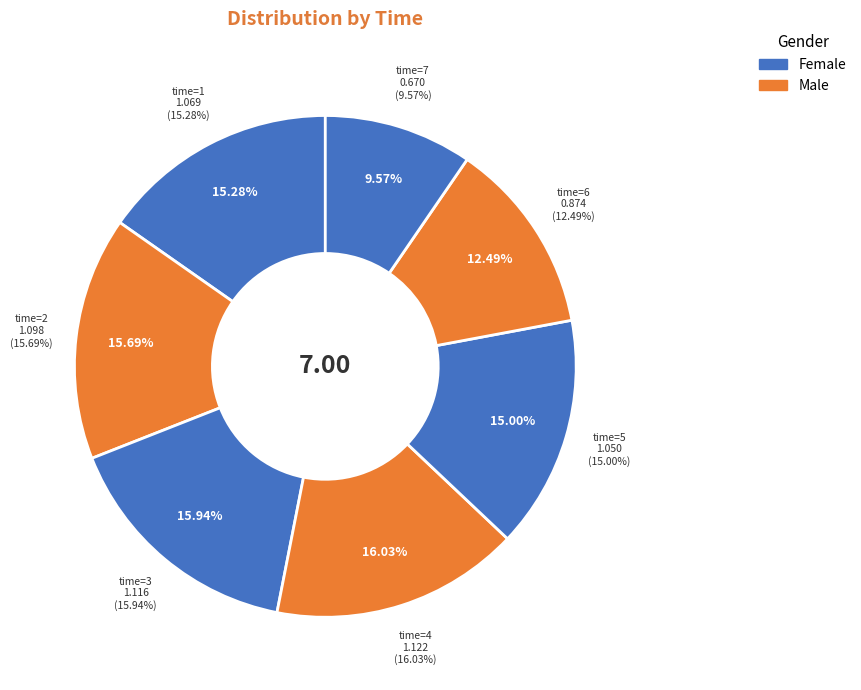

To the nearest percent, what is the difference between the 5 and 7 slice percentages?

5%